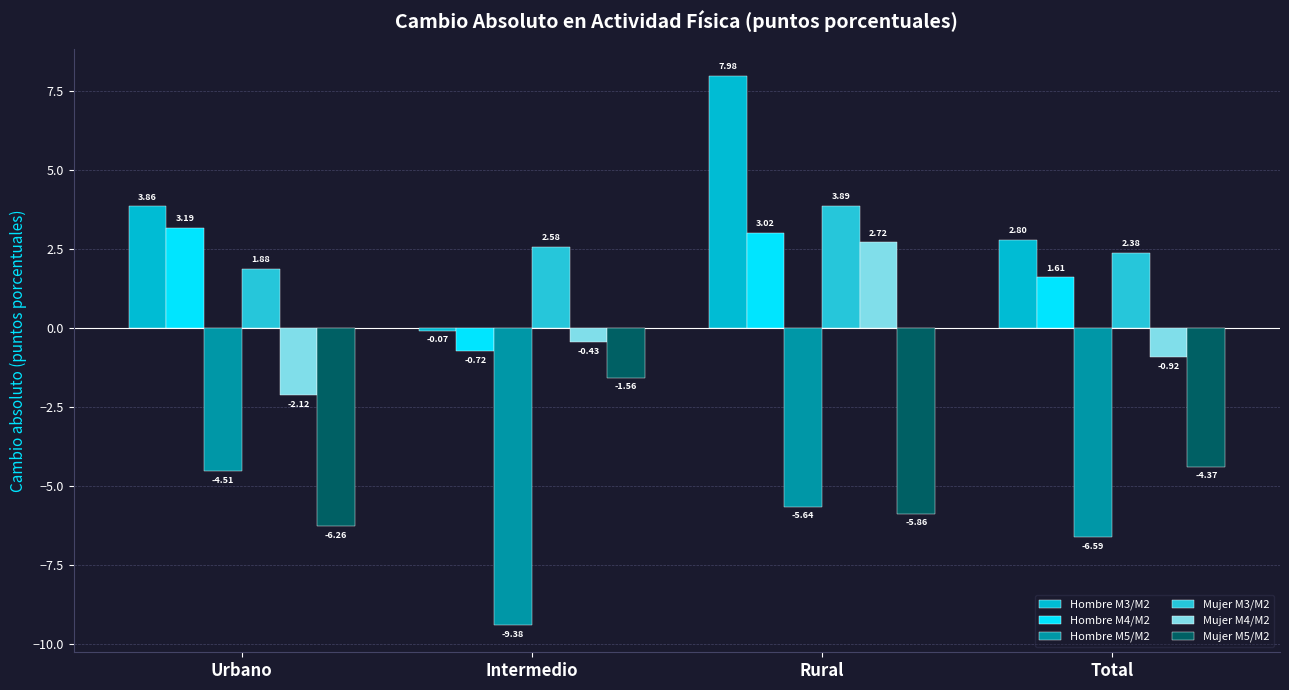

Are the bars grouped side by side (vs. stacked)?

Yes